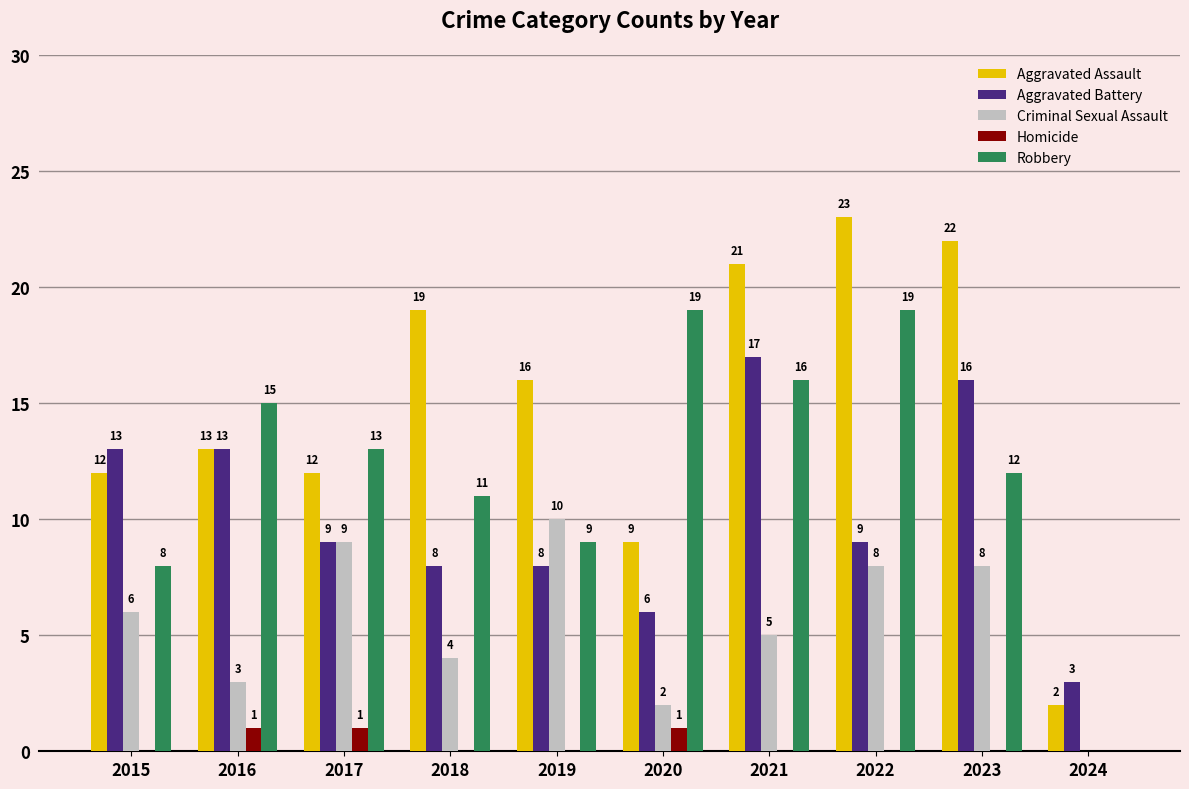

Which series has the largest total across all categories?

Aggravated Assault